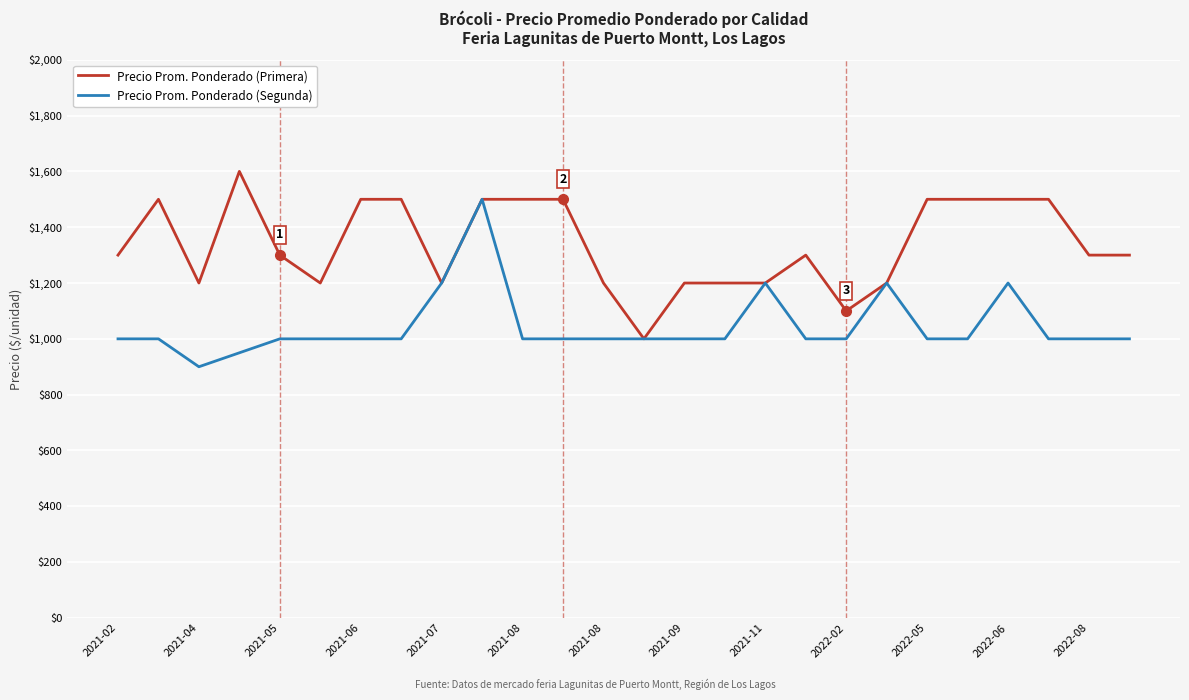

Does the chart have visible grid lines?

Yes